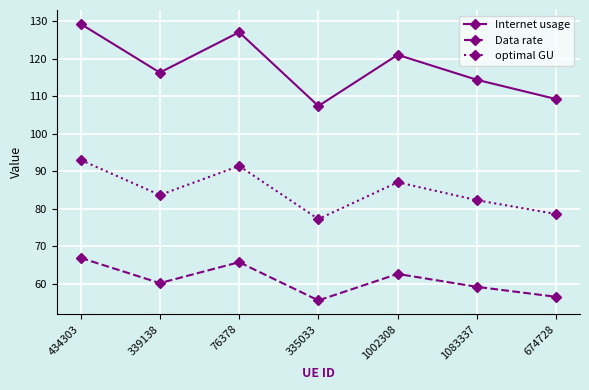

True or false: Internet usage has a value of 127.1 at 76378.

True